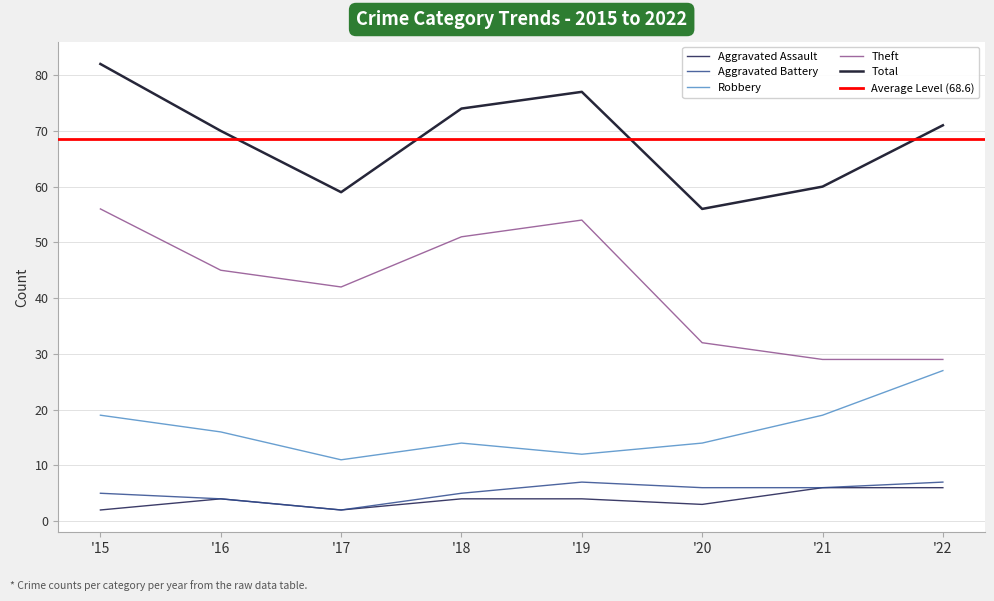

What value does the Theft series have at '21, to the nearest 5?

30